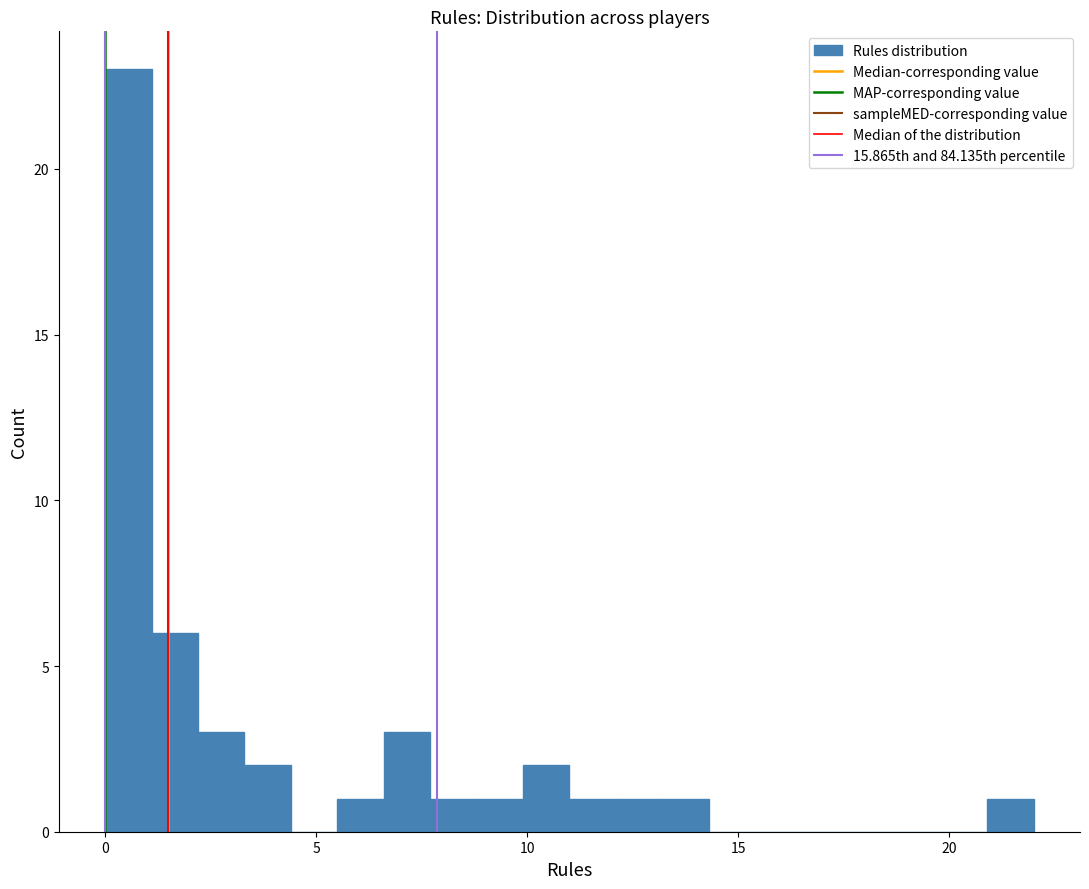

Read against the x-axis, roughly where is the centre of the tallest bar?

0.5